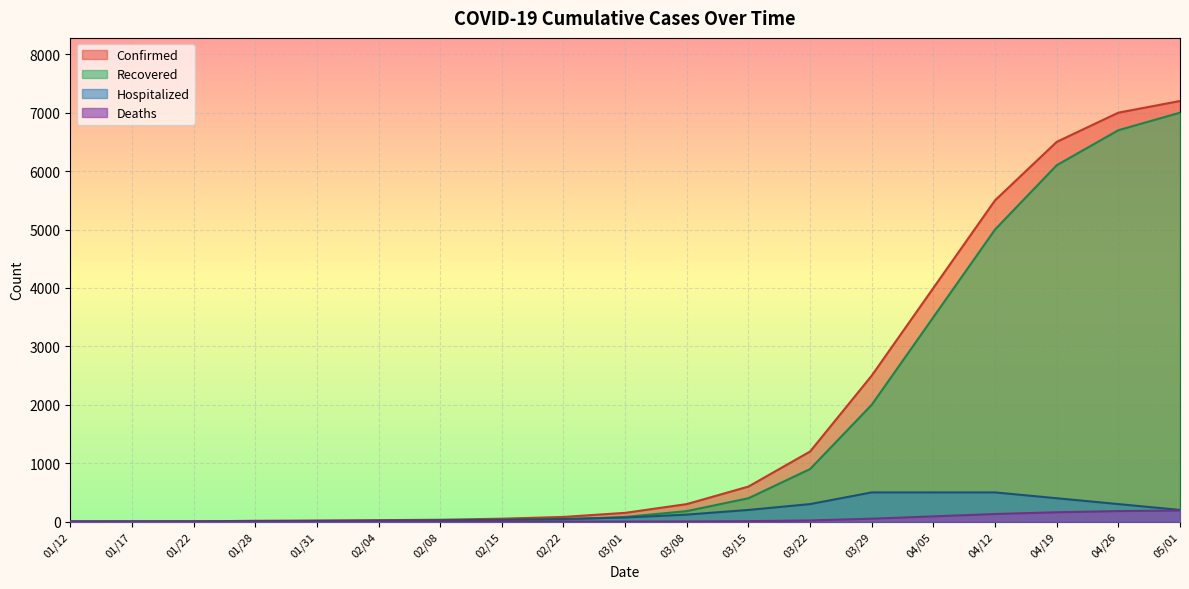

True or false: Confirmed and Recovered cross at least once.

False